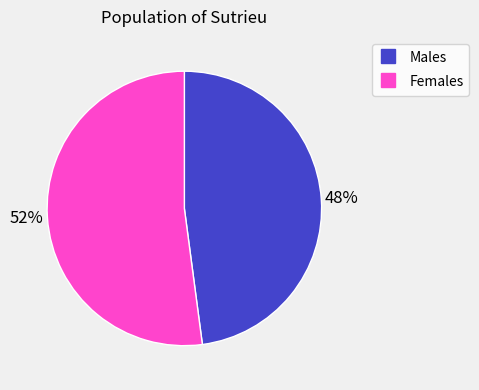

Is there a majority slice in this chart?

Yes